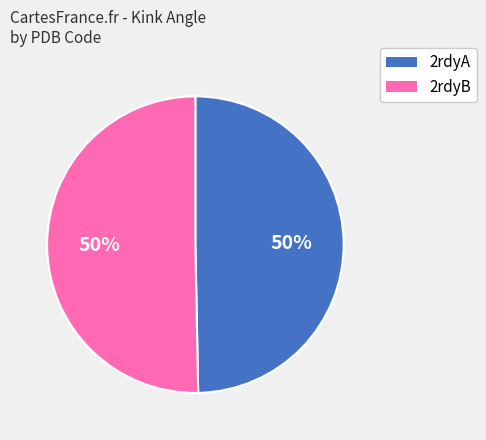

Approximately how many times larger is the value at 2rdyB compared to 2rdyA?

1.0